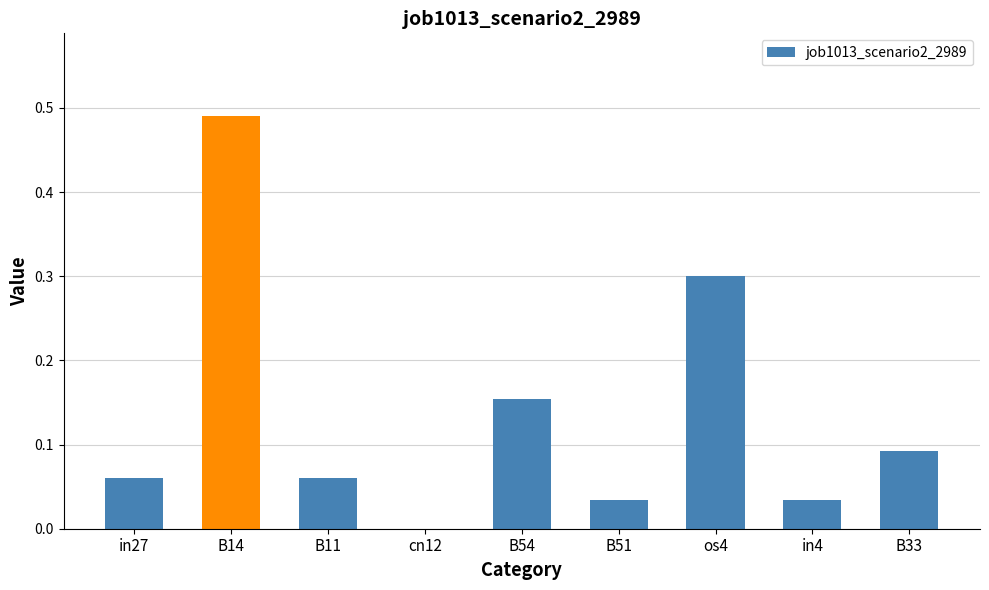

Between B14 and in4, which is larger?

B14